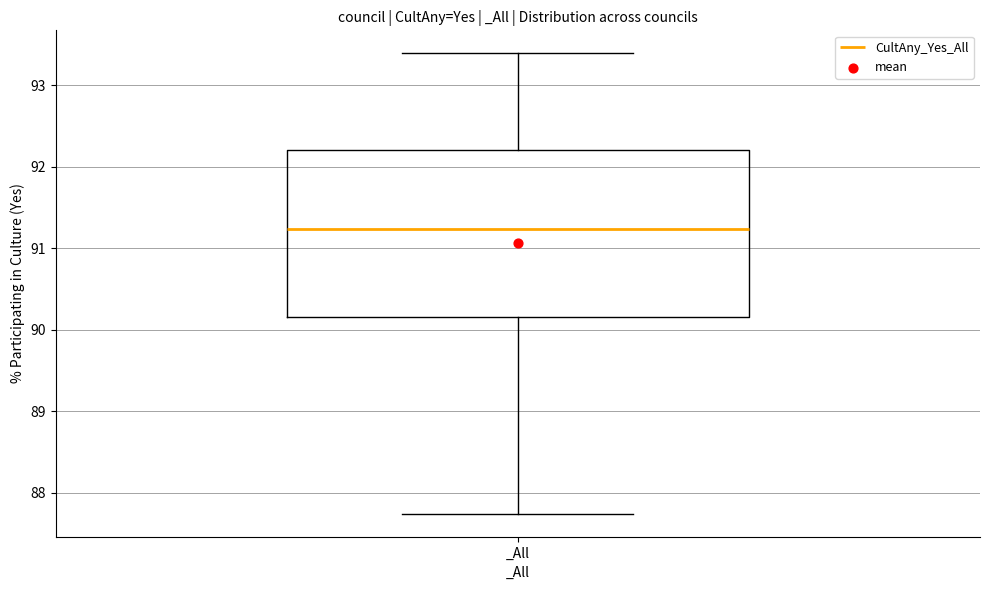

Where does the median line of the box for _All sit on the y-axis? The values are not printed on the chart, so give them approximately, as read against the axis.

91.2